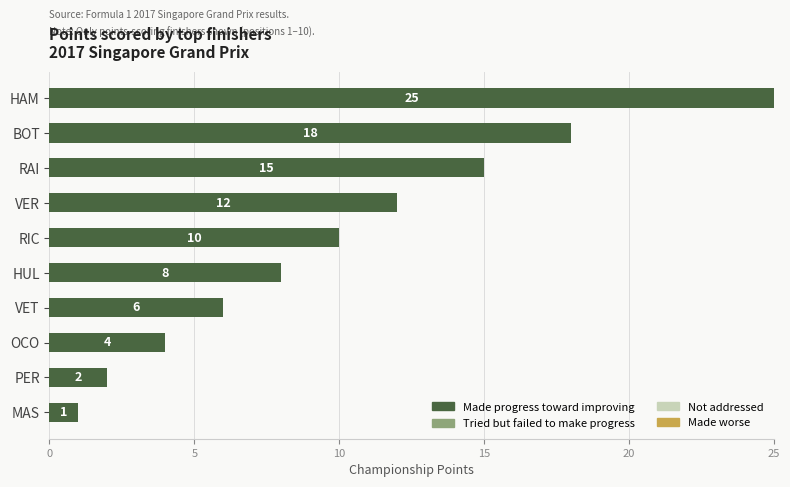

Reading top to bottom, list all the values displayed in this chart.

HAM=25	BOT=18	RAI=15	VER=12	RIC=10	HUL=8	VET=6	OCO=4	PER=2	MAS=1